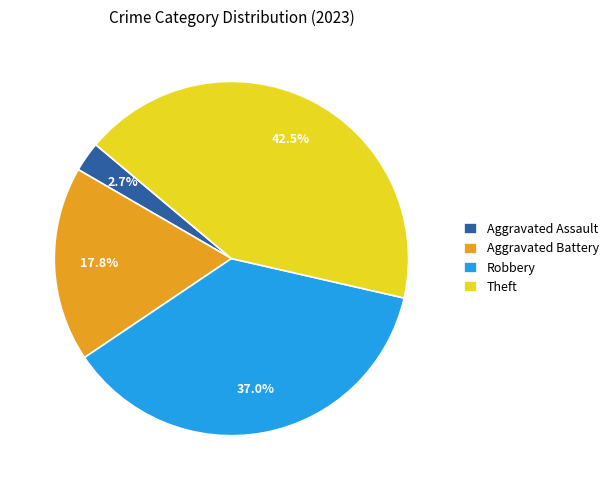

Which has a higher value, Robbery or Aggravated Battery?

Robbery